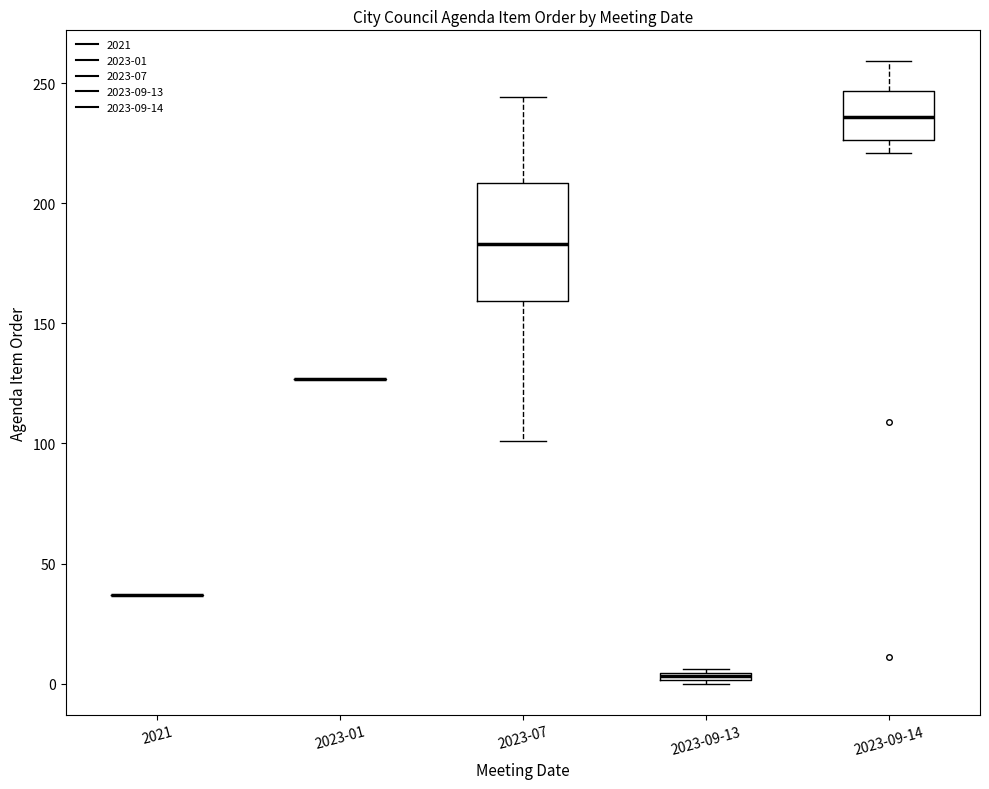

Comparing the boxes themselves (not the whiskers), which one is the tallest?

2023-07